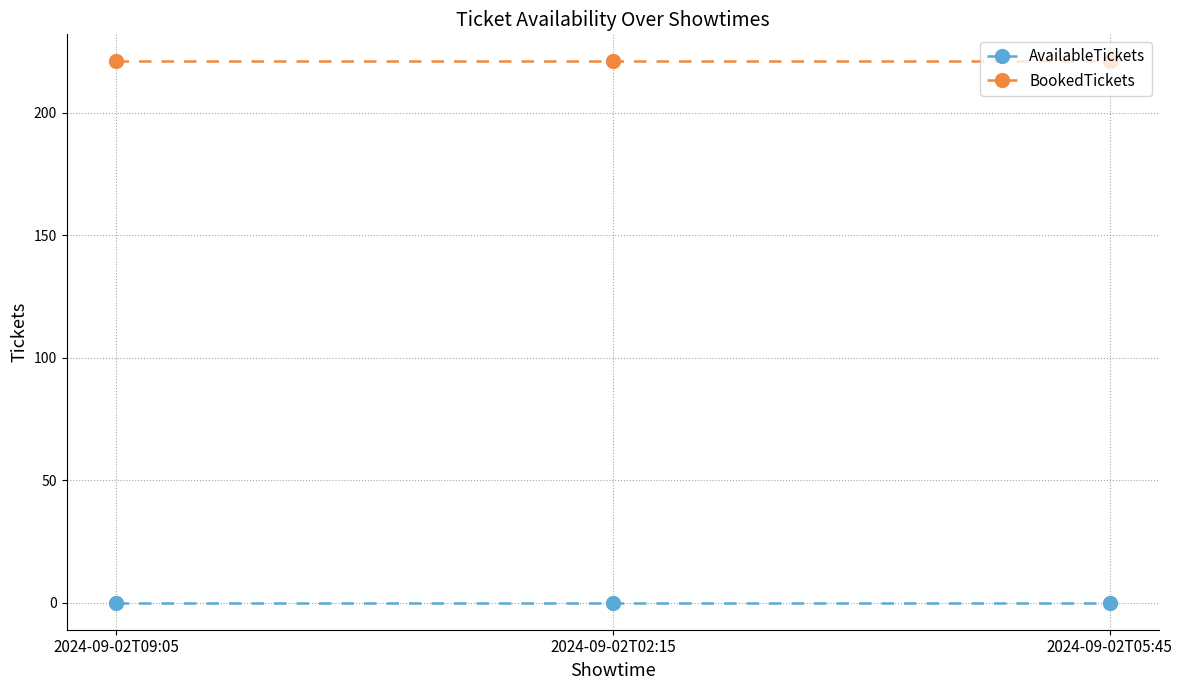

Is this an area chart (filled region under the line)?

No